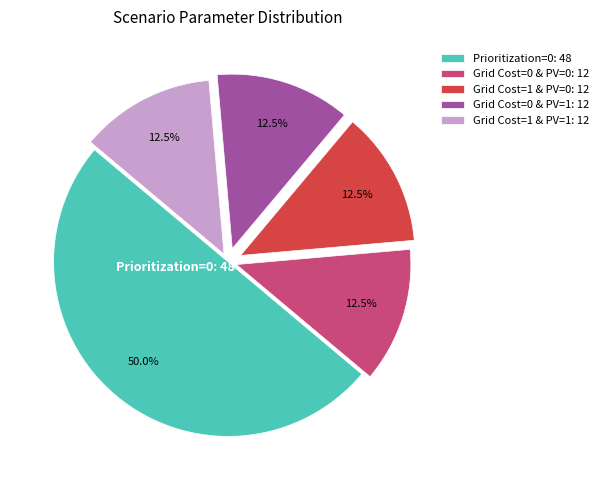

What is the total percentage of Grid Cost=0 & PV=0: 12 and Grid Cost=1 & PV=0: 12?

25.0%